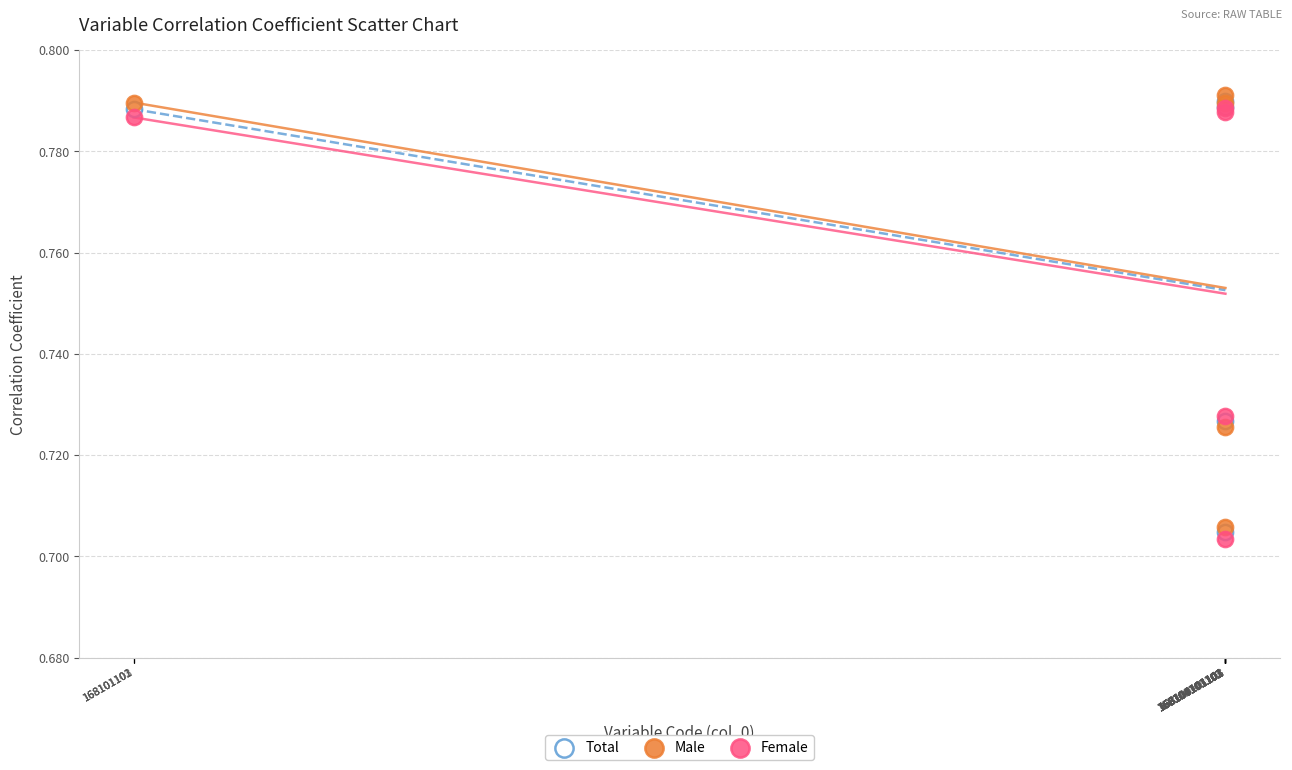

What are all the series names shown in the legend?

Total, Male, Female